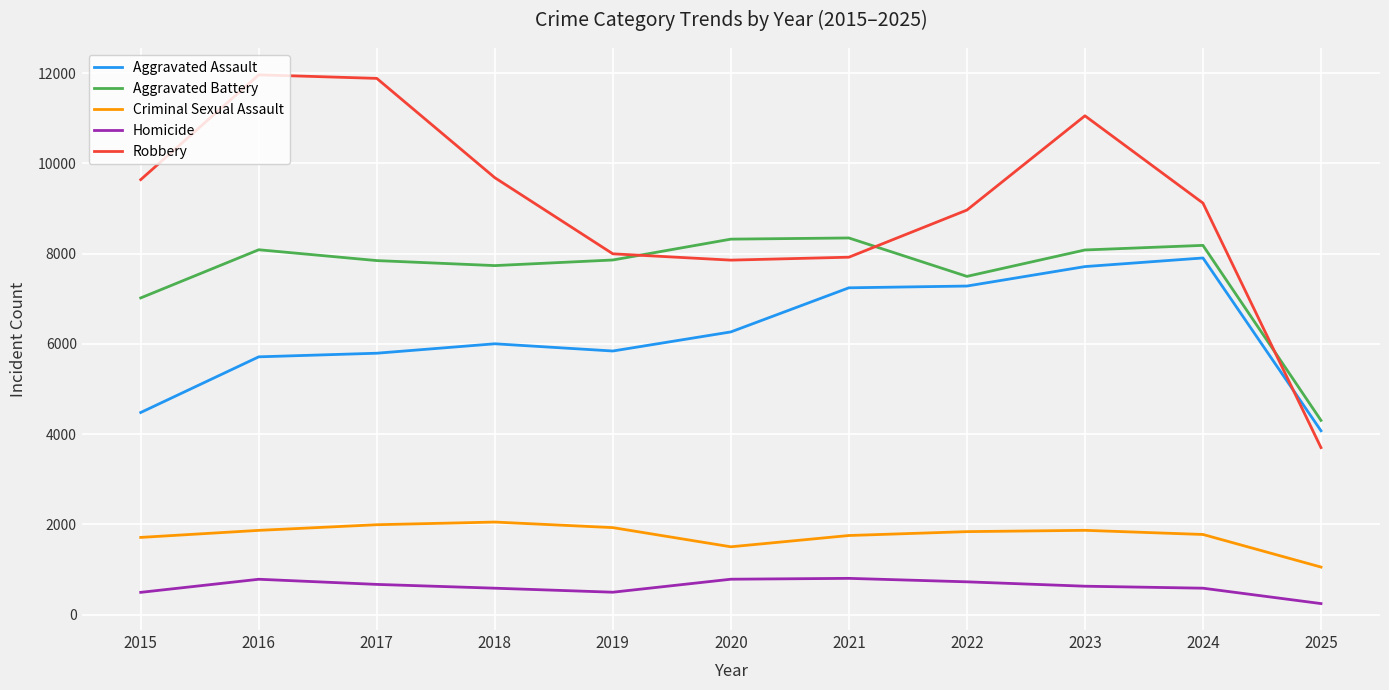

The Robbery series shows 11960 at 2016. True or false?

True